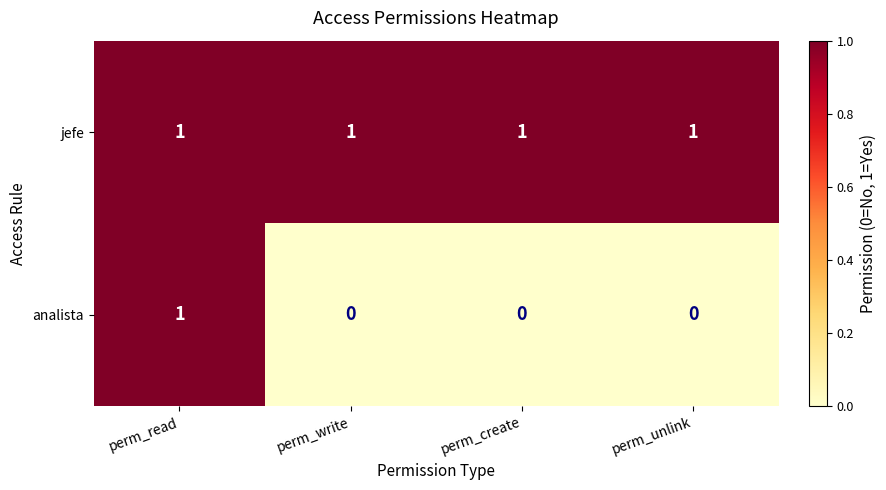

Reading left to right, what are all the values shown in this chart?

jefe: 1	1	1	1
analista: 1	0	0	0